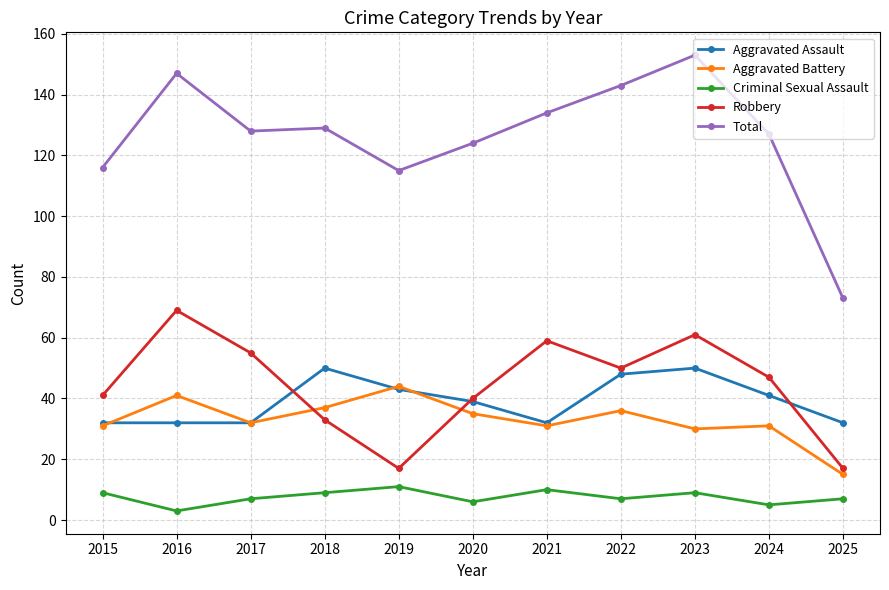

True or false: Total has a value of 38 at 2018.

False